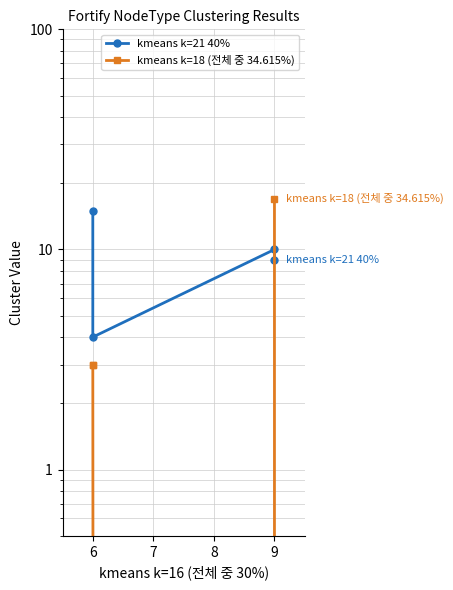

Which series ends up on top after the final intersection of kmeans k=21 40% and kmeans k=18 (전체 중 34.615%)?

kmeans k=18 (전체 중 34.615%)